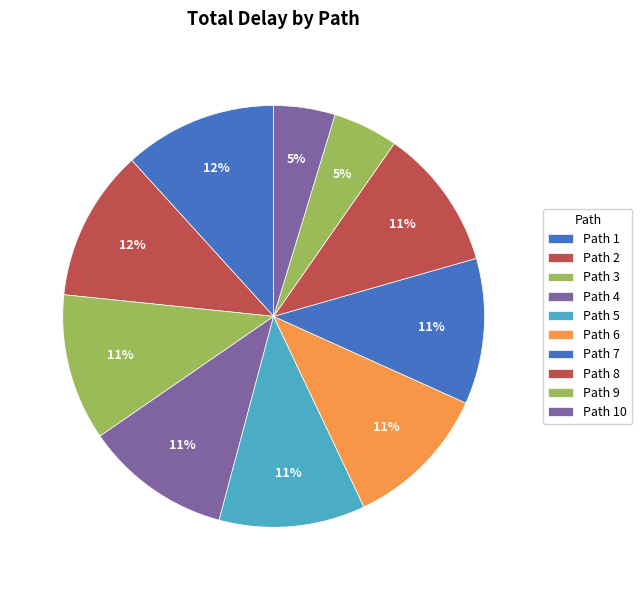

Is the sum of Path 1 and Path 7 greater than half?

No